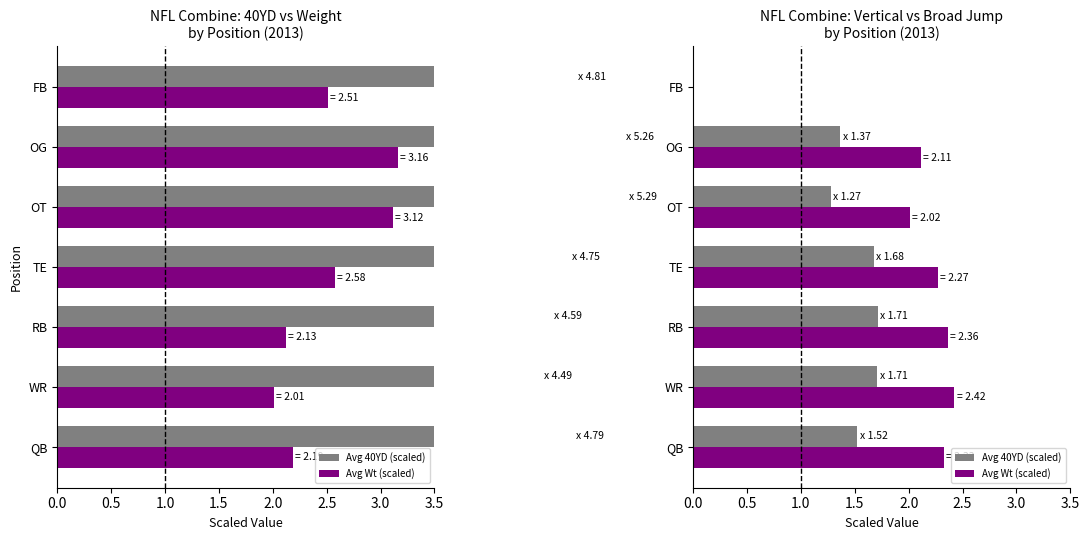

At OG, list the series in order from largest to smallest.

Avg Wt (scaled), Avg 40YD (scaled)